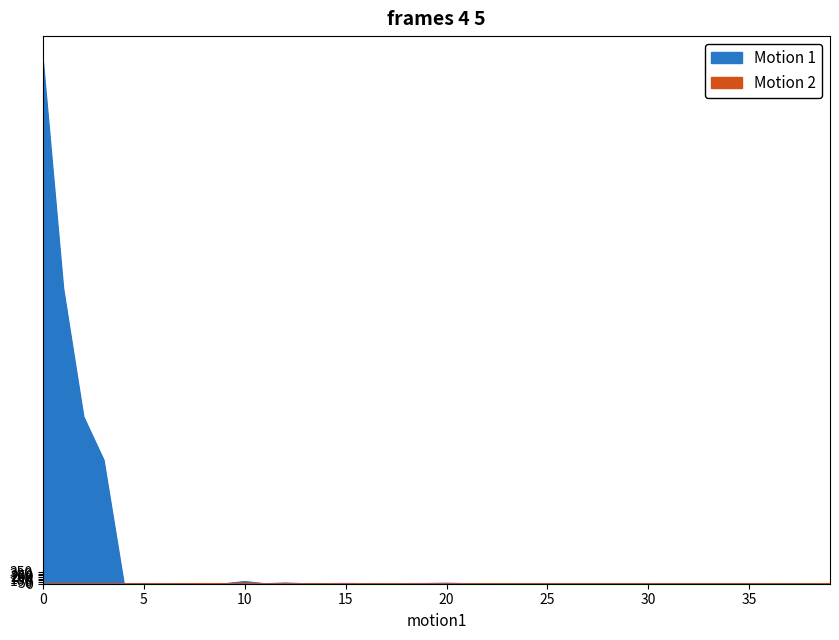

What is the change in value from 17 to 31?

-3